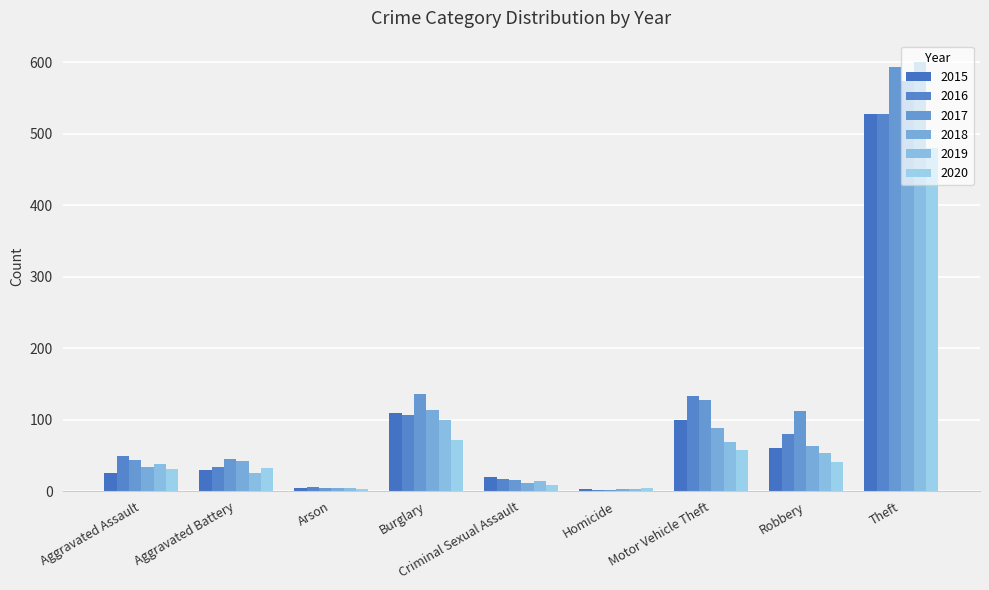

At Criminal Sexual Assault, list the series in order from smallest to largest.

2020, 2018, 2019, 2017, 2016, 2015